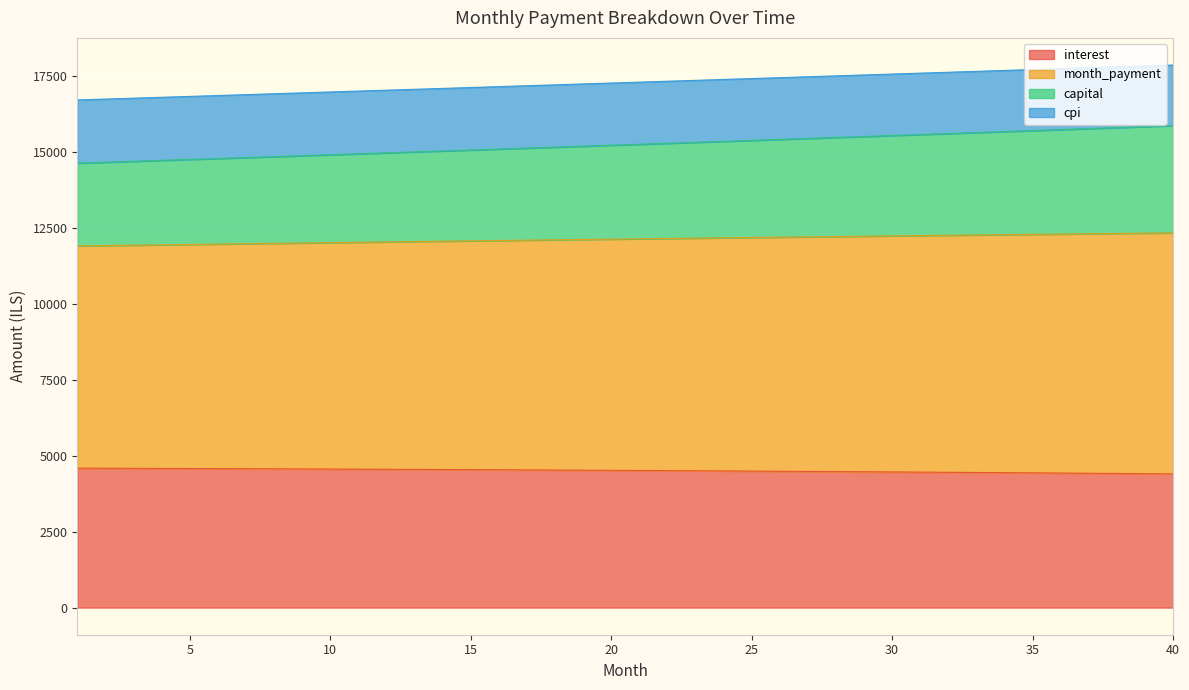

What is the lowest value of the interest series?

4404.1